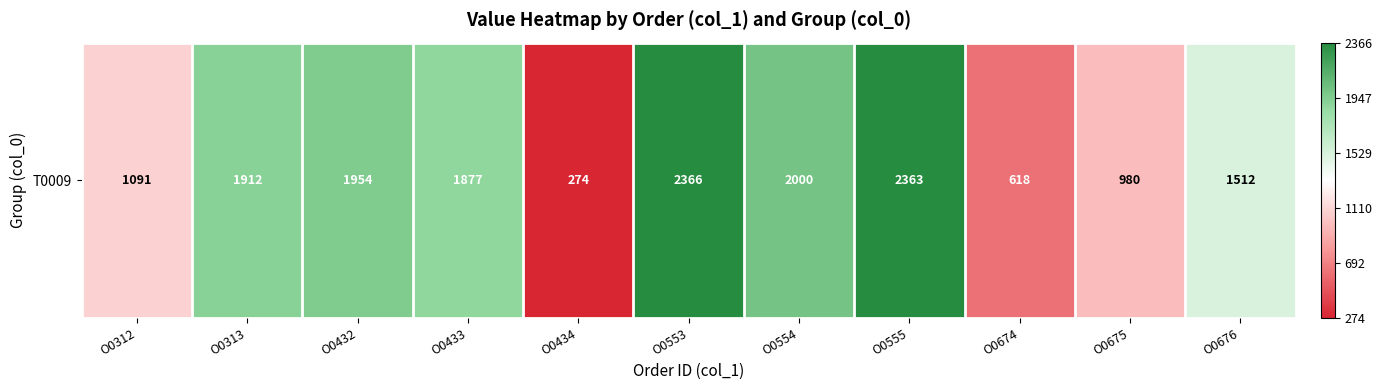

What is the difference between the second highest and minimum values?

1.0